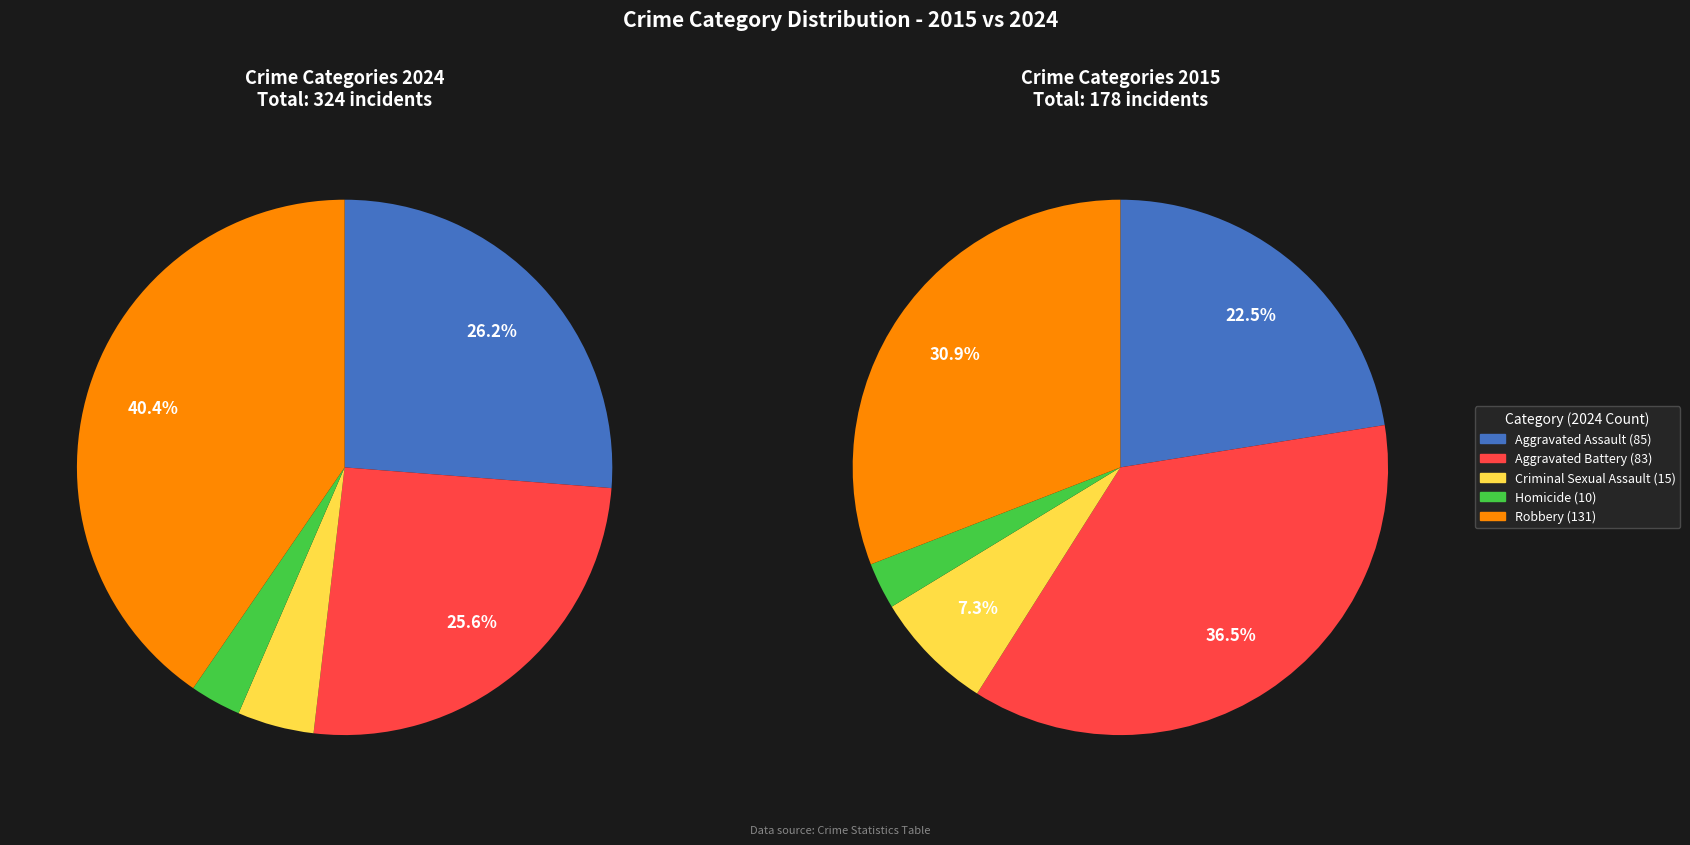

What is the largest slice in the pie chart?

Robbery